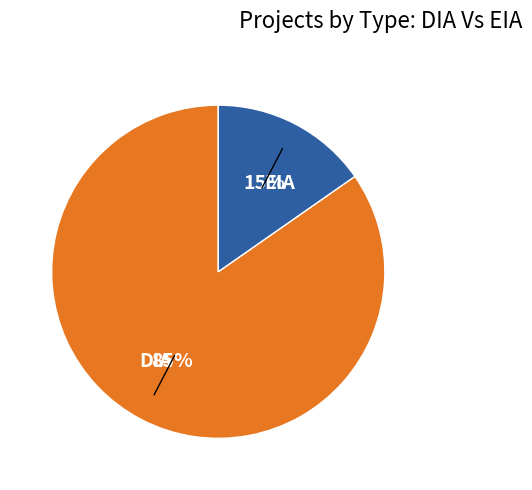

To the nearest percent, what percentage of the pie is DIA?

85%